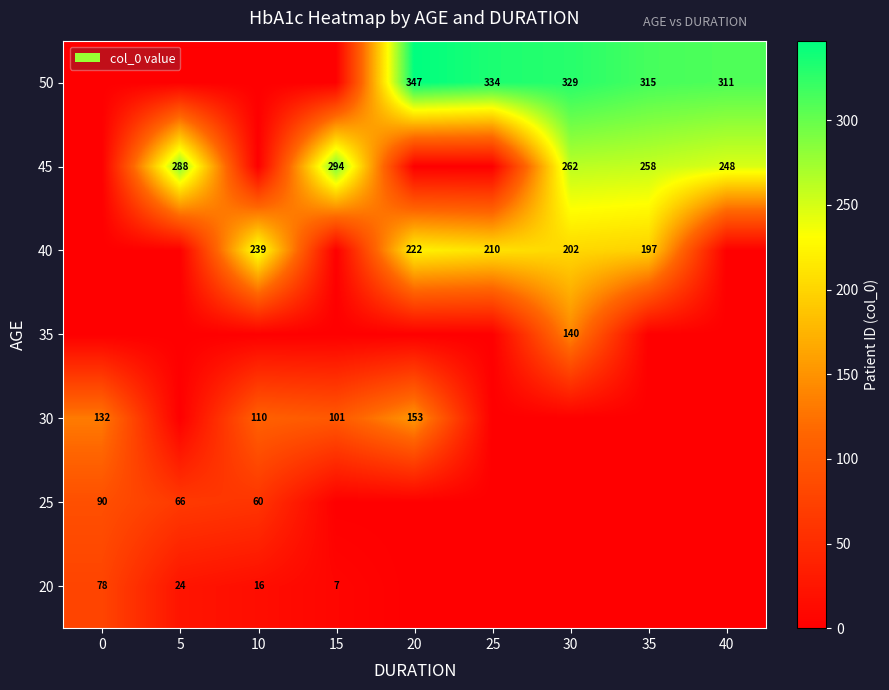

Count the number of data series in this chart.

7